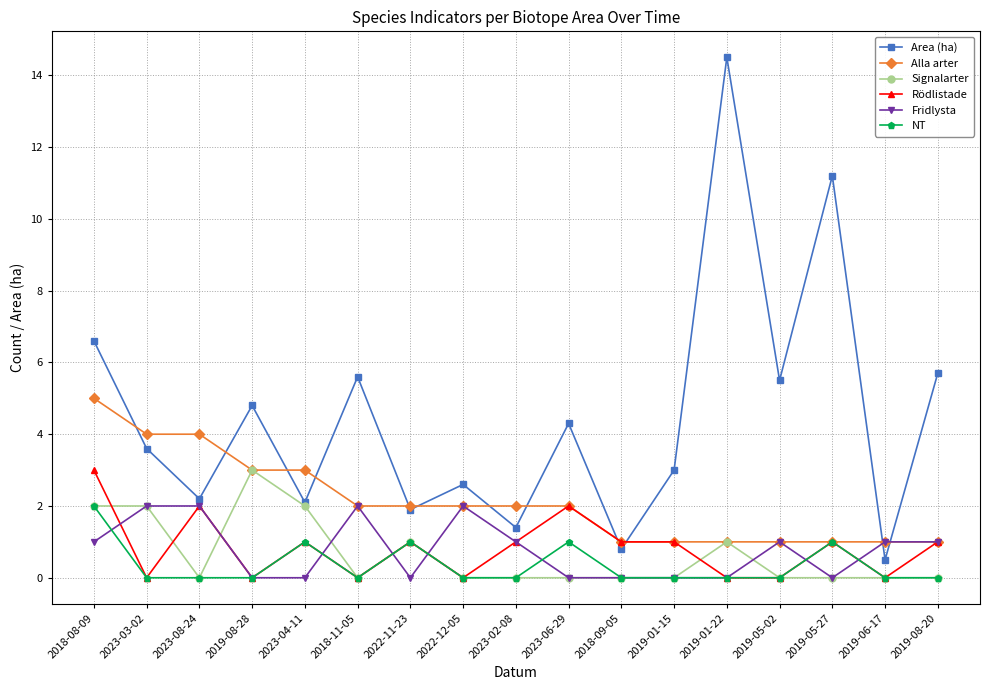

What is the difference between the maximum and second lowest values in the NT series?

2.0